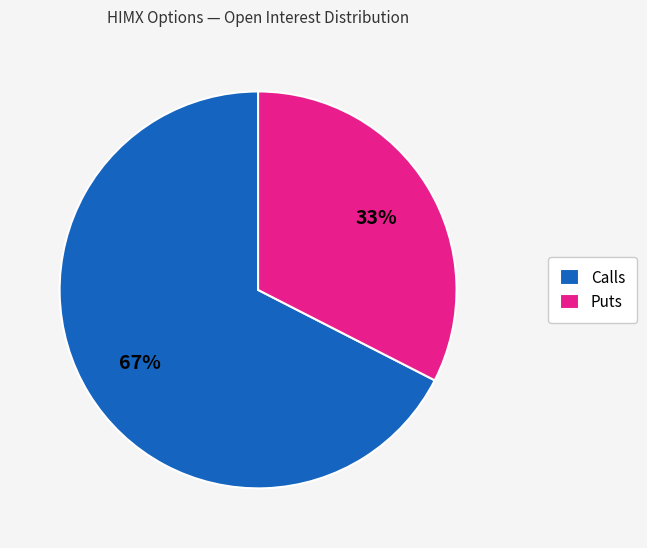

To the nearest percent, what percentage of the pie is Puts?

33%